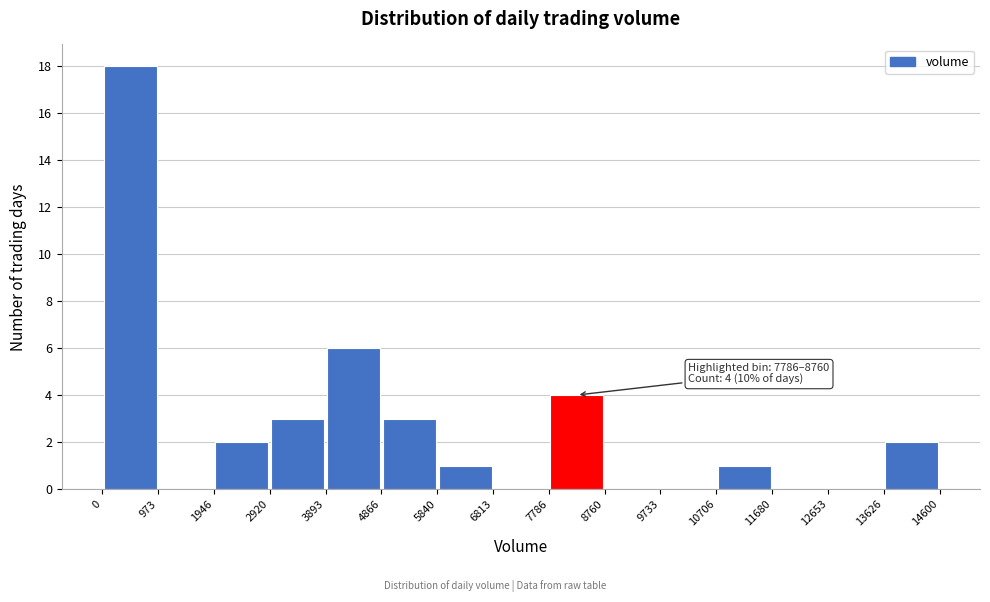

Over which range of the x-axis is the bar tallest?

0 to 973